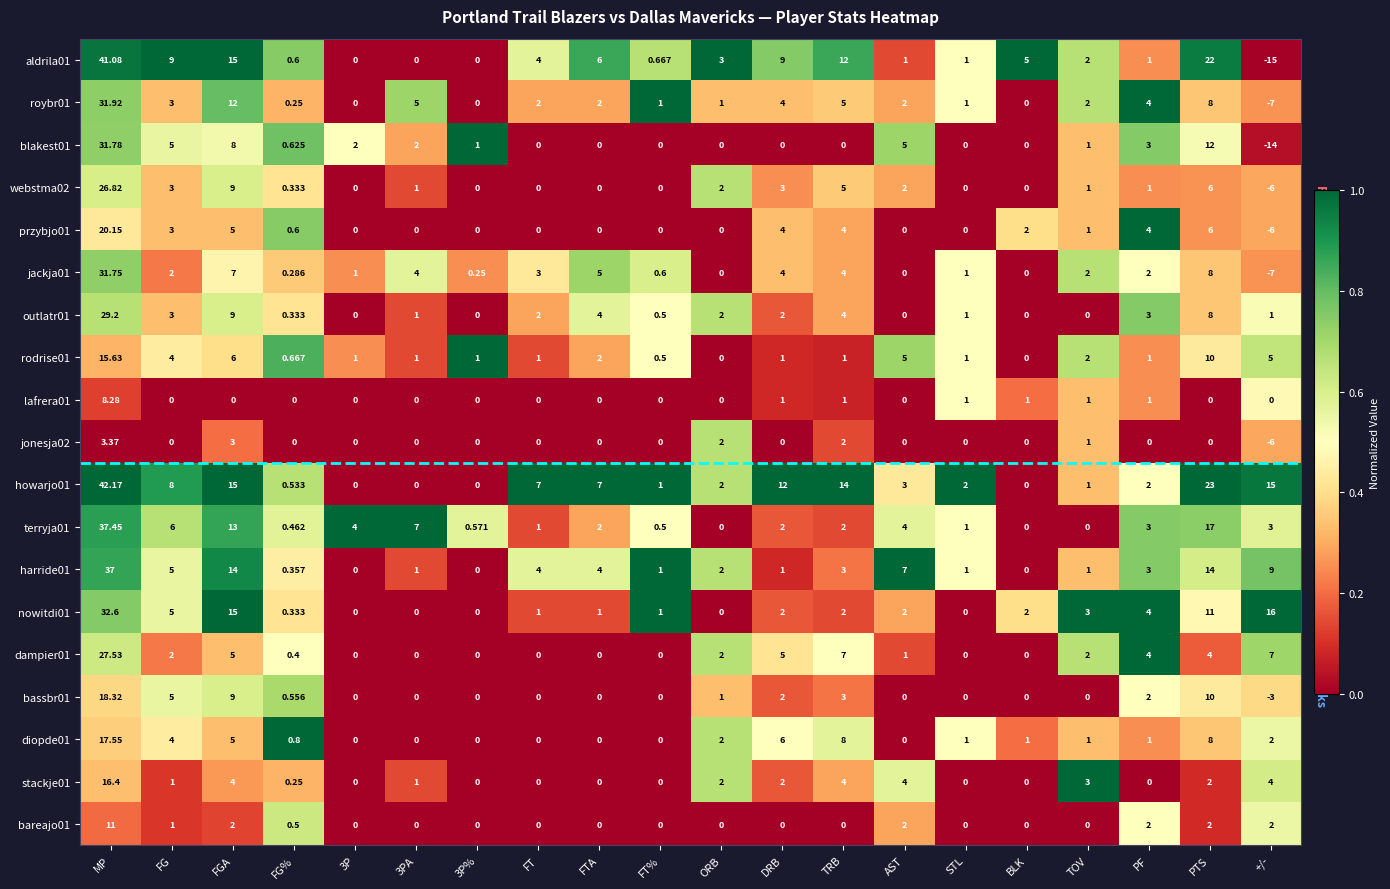

At which category does the chart reach its minimum across all series?

+/-